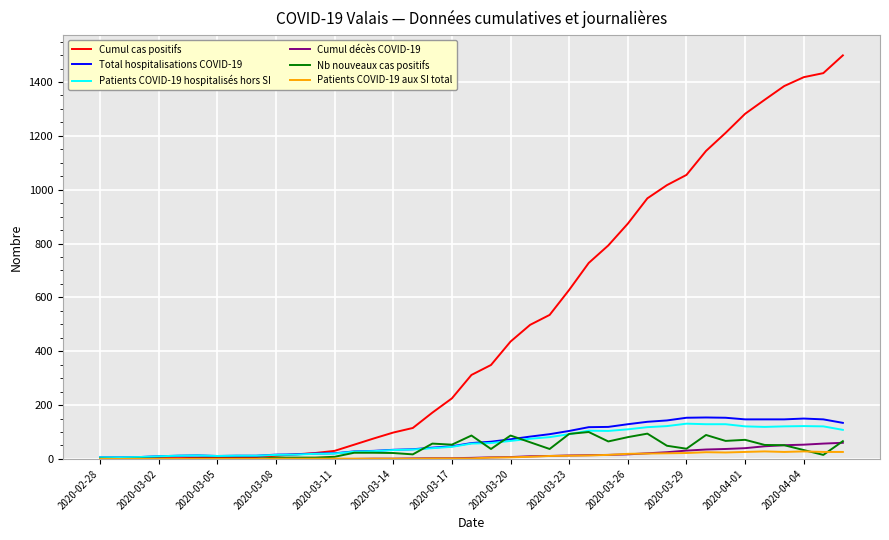

What is the maximum value for Cumul décès COVID-19?

60